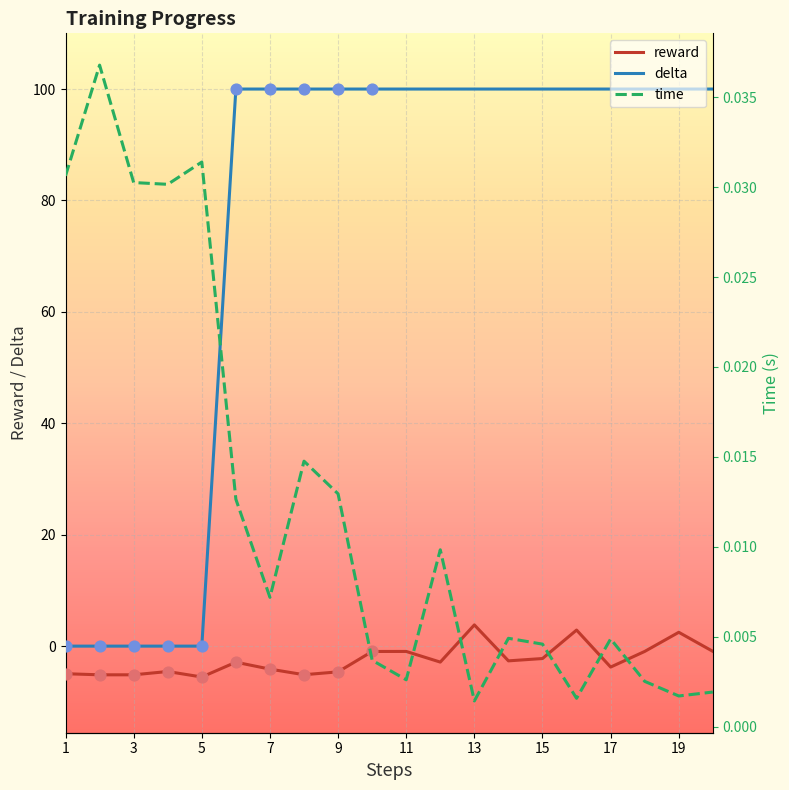

The delta series shows 100.0 at 9. True or false?

True